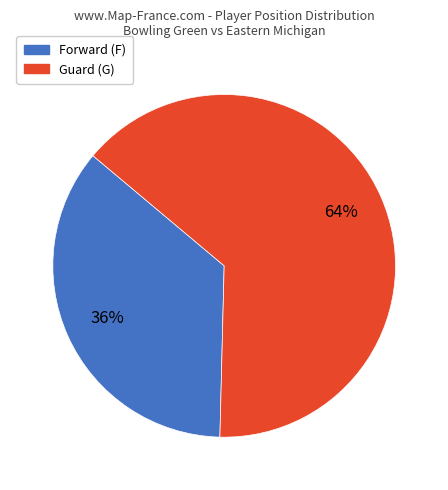

To the nearest percent, what is the average slice percentage?

50%